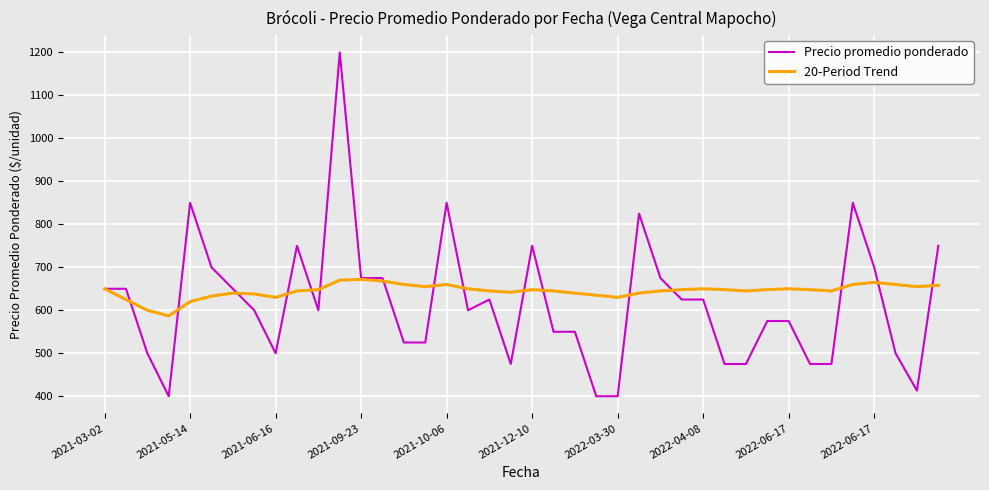

List the series in order of their peak value, lowest first.

20-Period Trend, Precio promedio ponderado